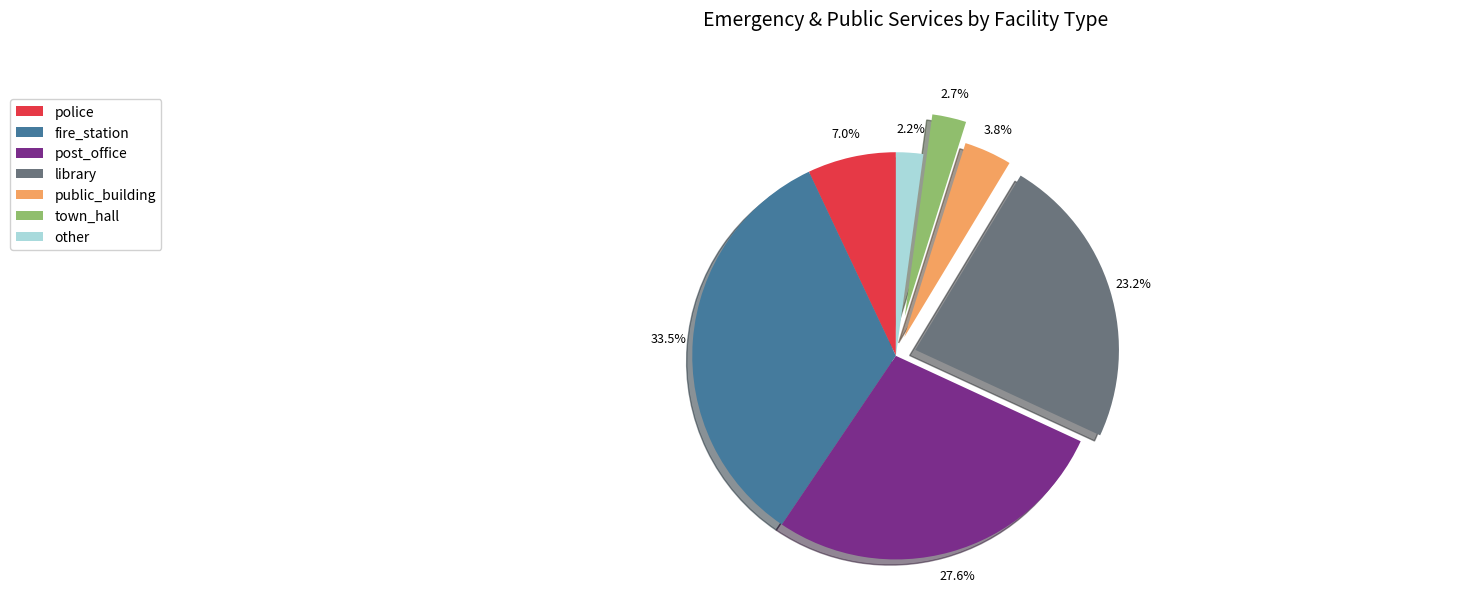

To the nearest percent, what is the difference between the largest and smallest slice percentages?

31%